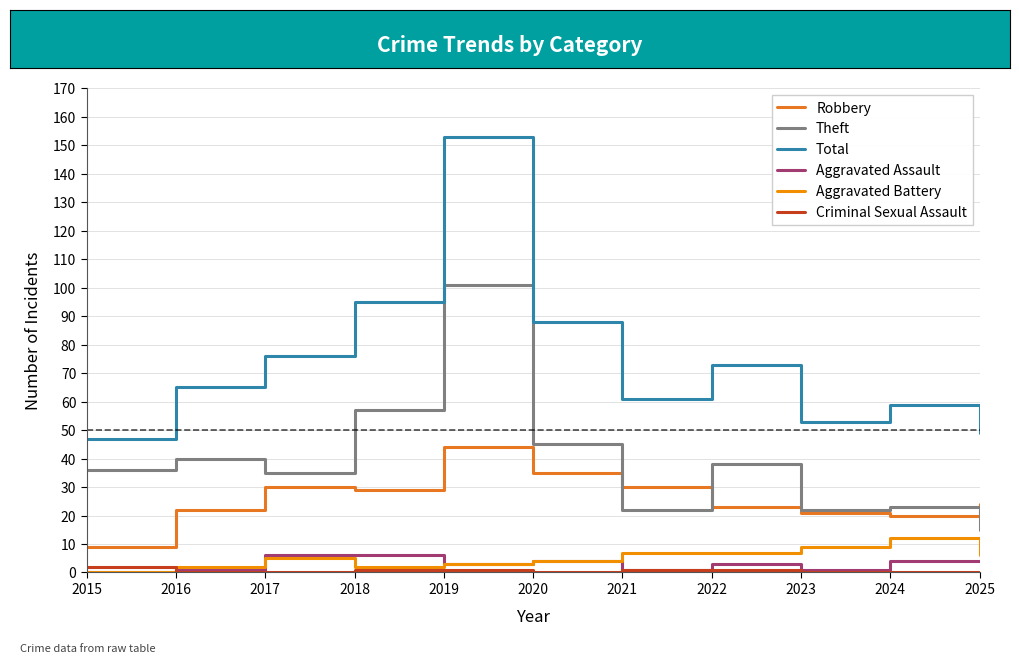

The Total series shows 35 at 2024. True or false?

False